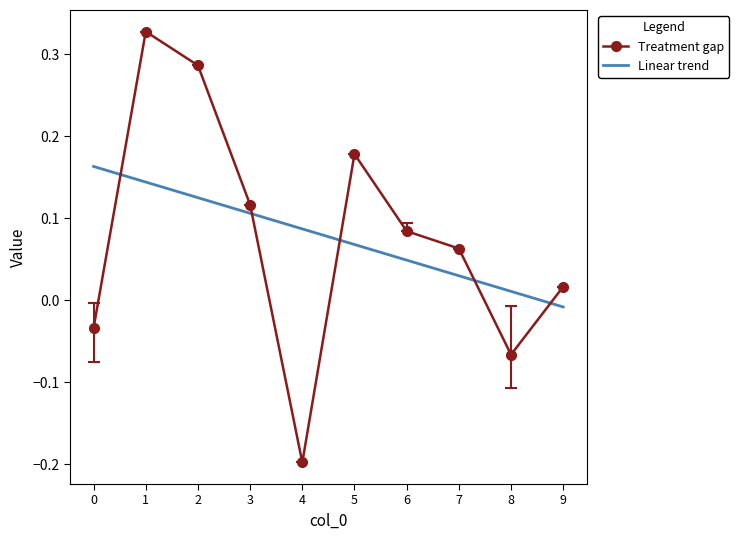

Which label corresponds to the smallest value in the chart?

4